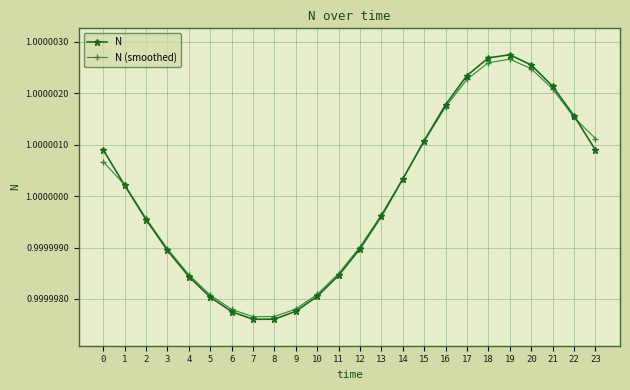

Does the chart display data point markers on the line(s)?

Yes